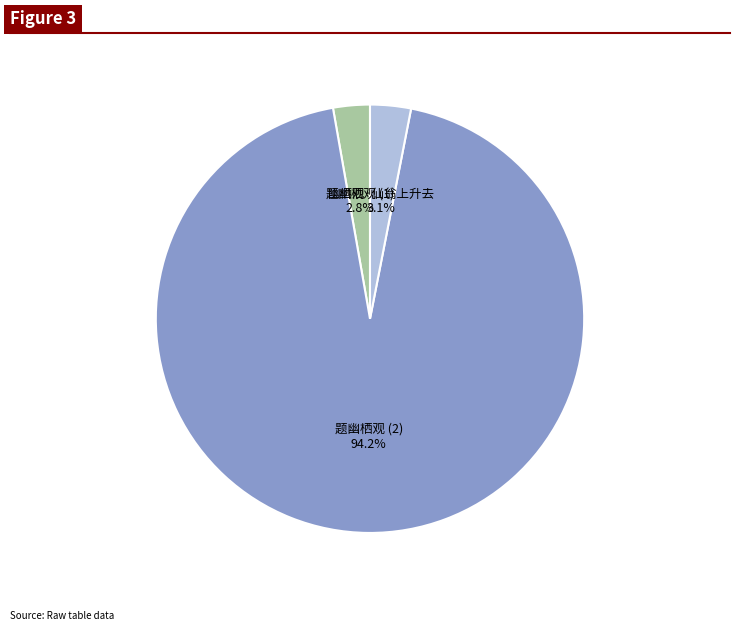

Which slice represents more than half of the pie?

题幽栖观 (2)